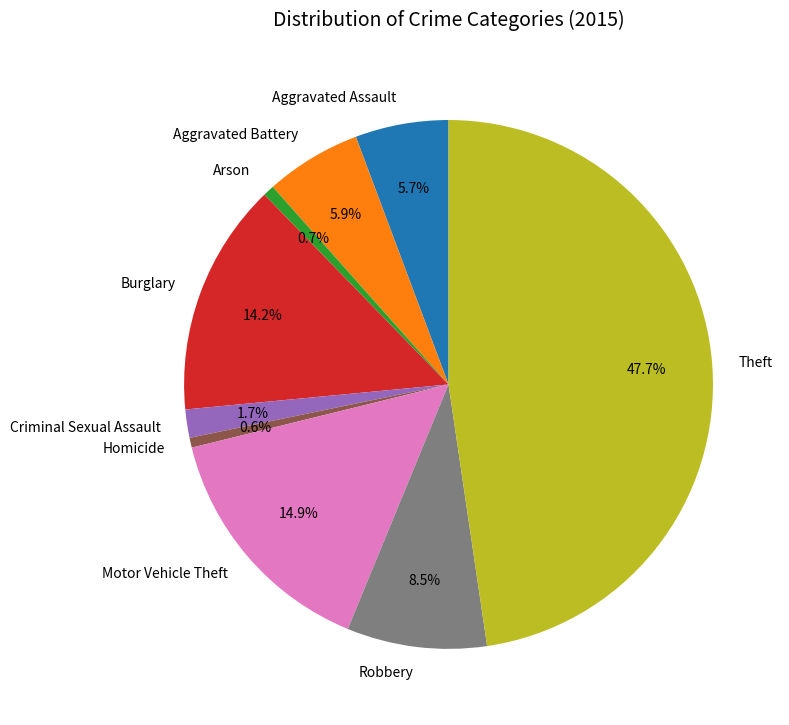

To the nearest percent, what percentage of the pie is Burglary?

14%